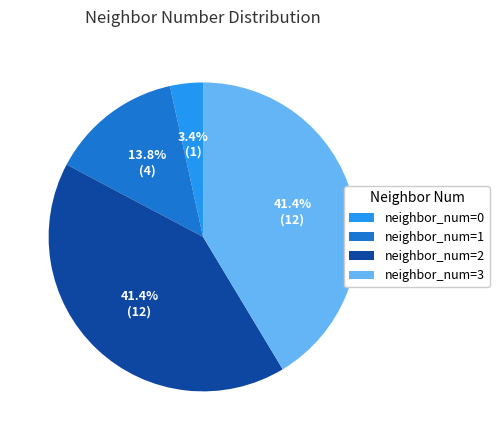

Do neighbor_num=0 and neighbor_num=1 together represent more than half of the pie?

No